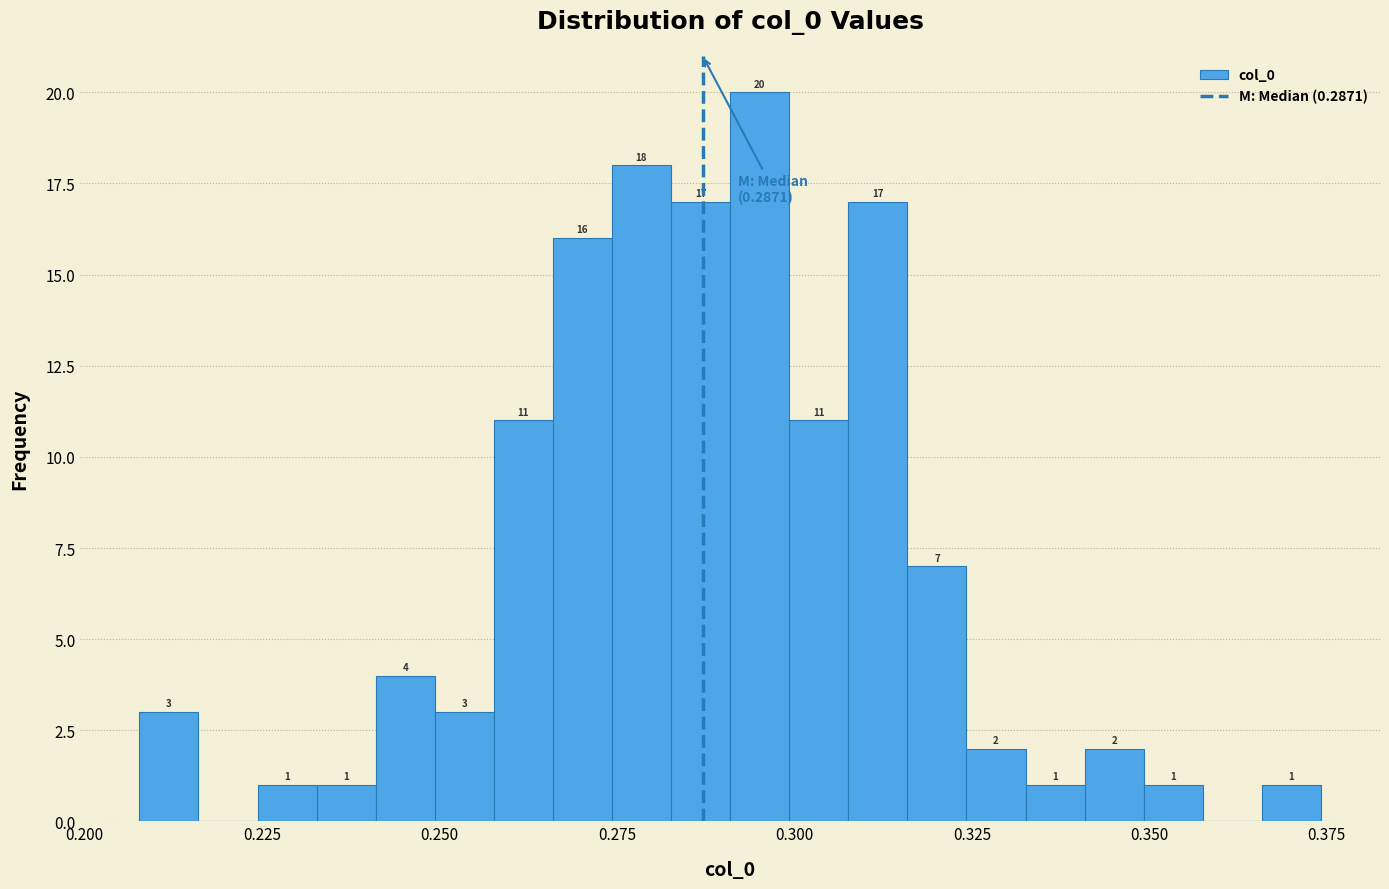

Around what value on the x-axis is the tallest bar? Give the approximate position of its centre, as read against the axis.

0.295